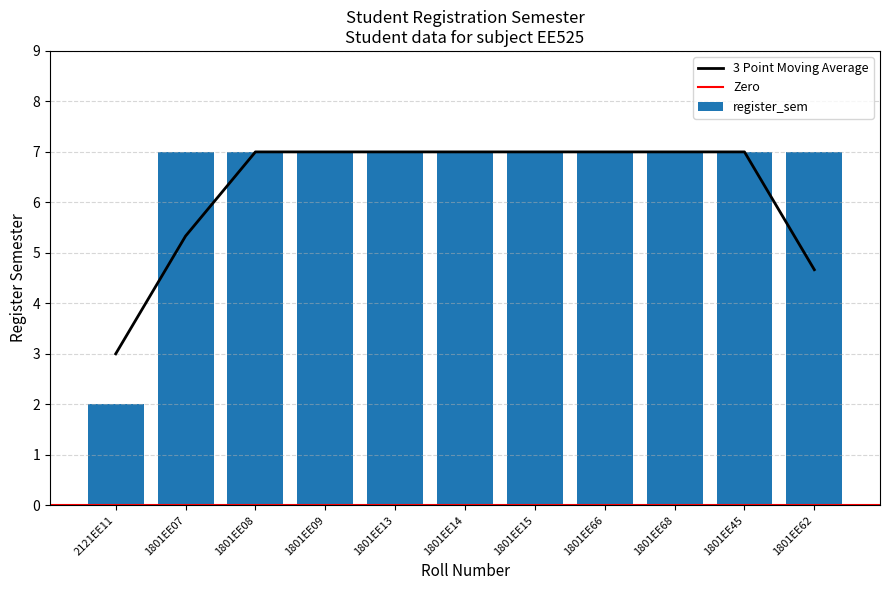

How many data points are less than 7?

1